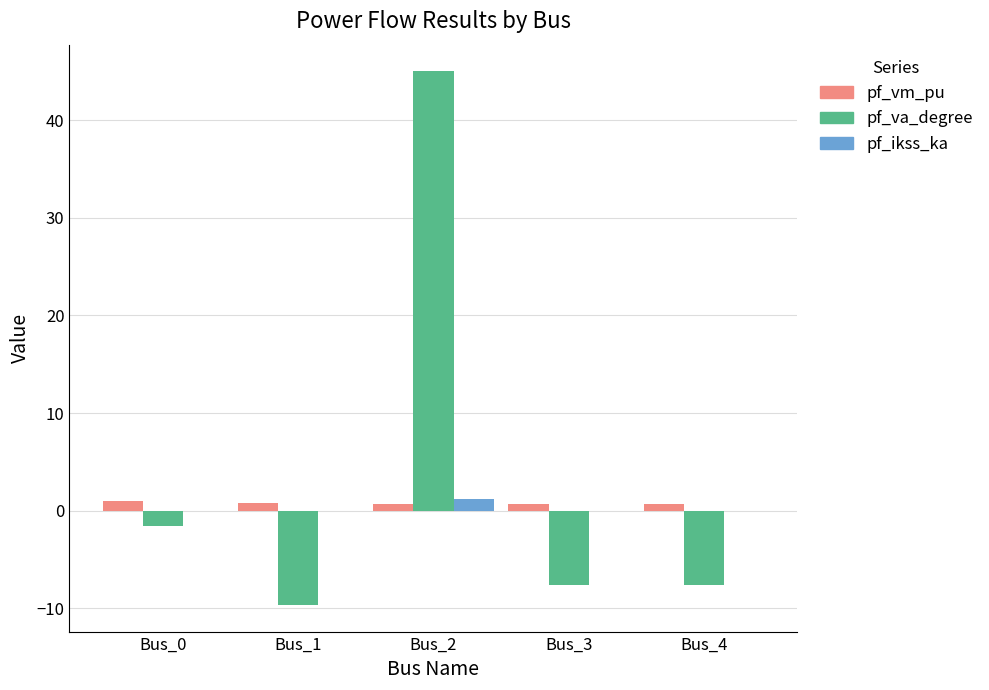

What is the total value across all series at Bus_0?

-0.6